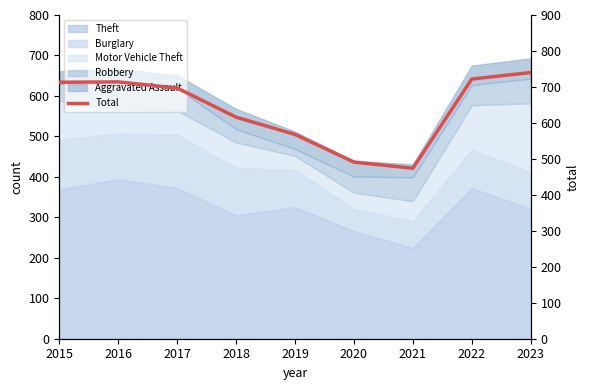

Approximately how many times larger is the value at 2020 compared to 2019?

0.9